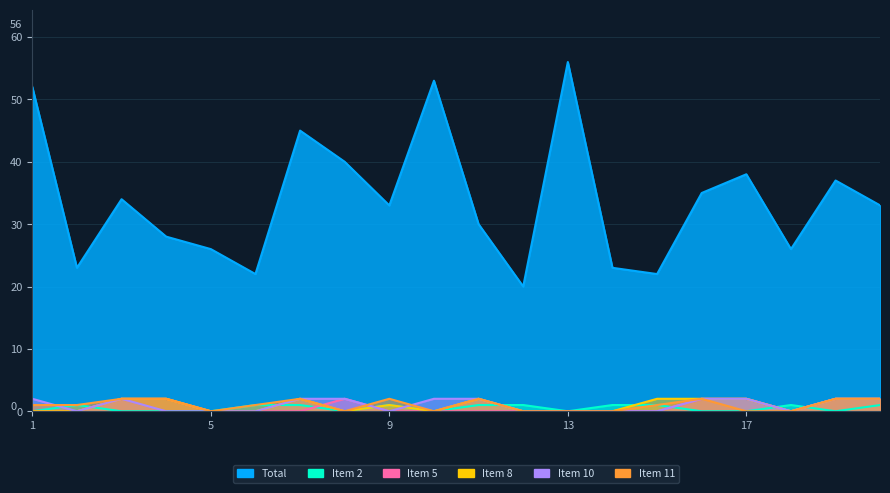

How many interior local valleys does the Item 2 series have?

4